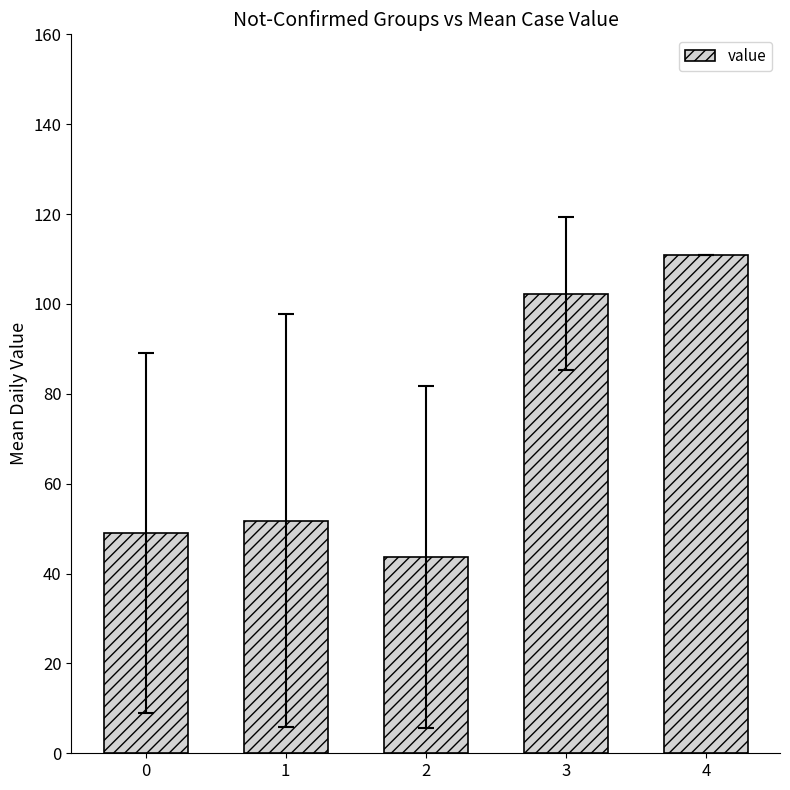

What is the sum of the values at 2 and 4?

154.7